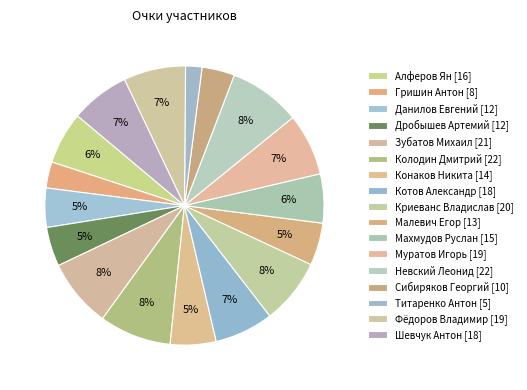

Is it true that Махмудов Руслан is 1% of the pie?

False